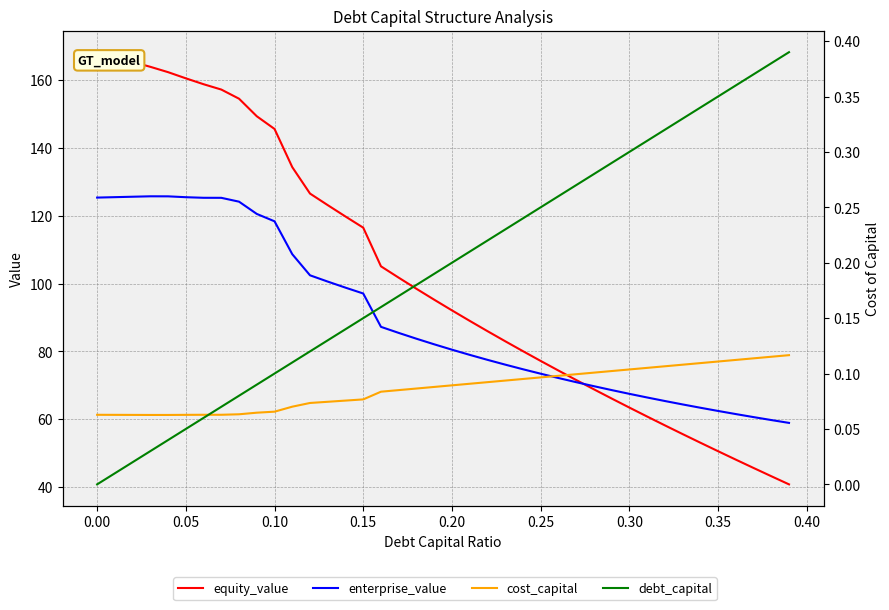

Is the value of equity_value at 0.00 greater than the value of cost_capital at 0.15?

Yes